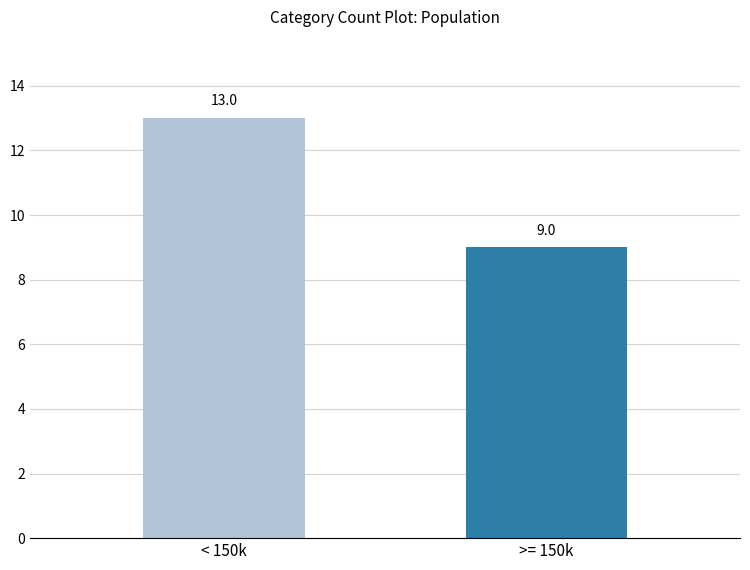

How many bars are there in total?

2